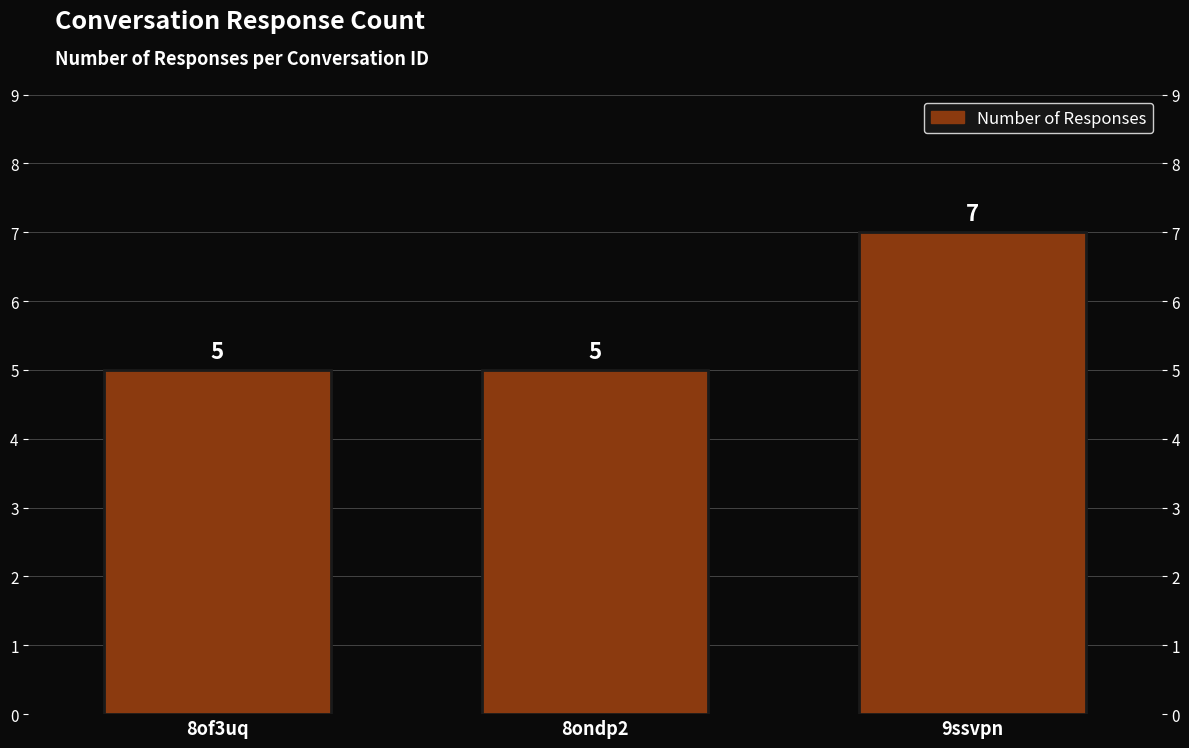

Is it true that the value at 8of3uq is 9?

False